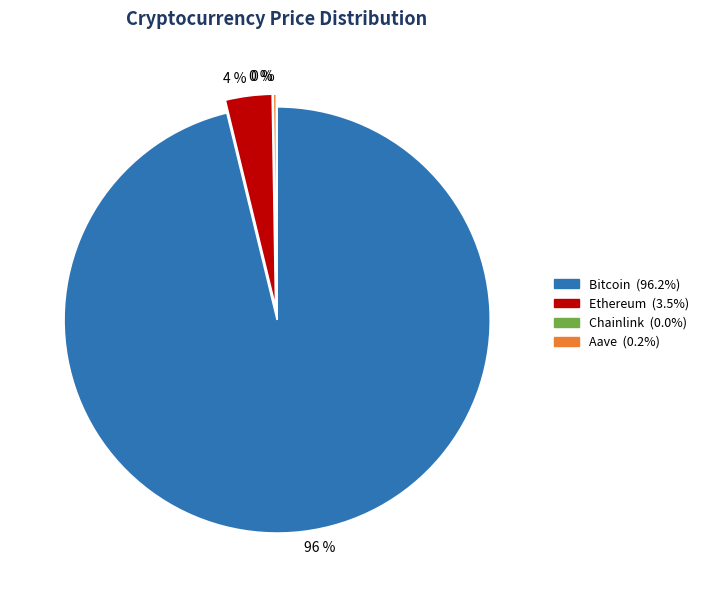

What is the change in value from Bitcoin to Ethereum?

-109903.5